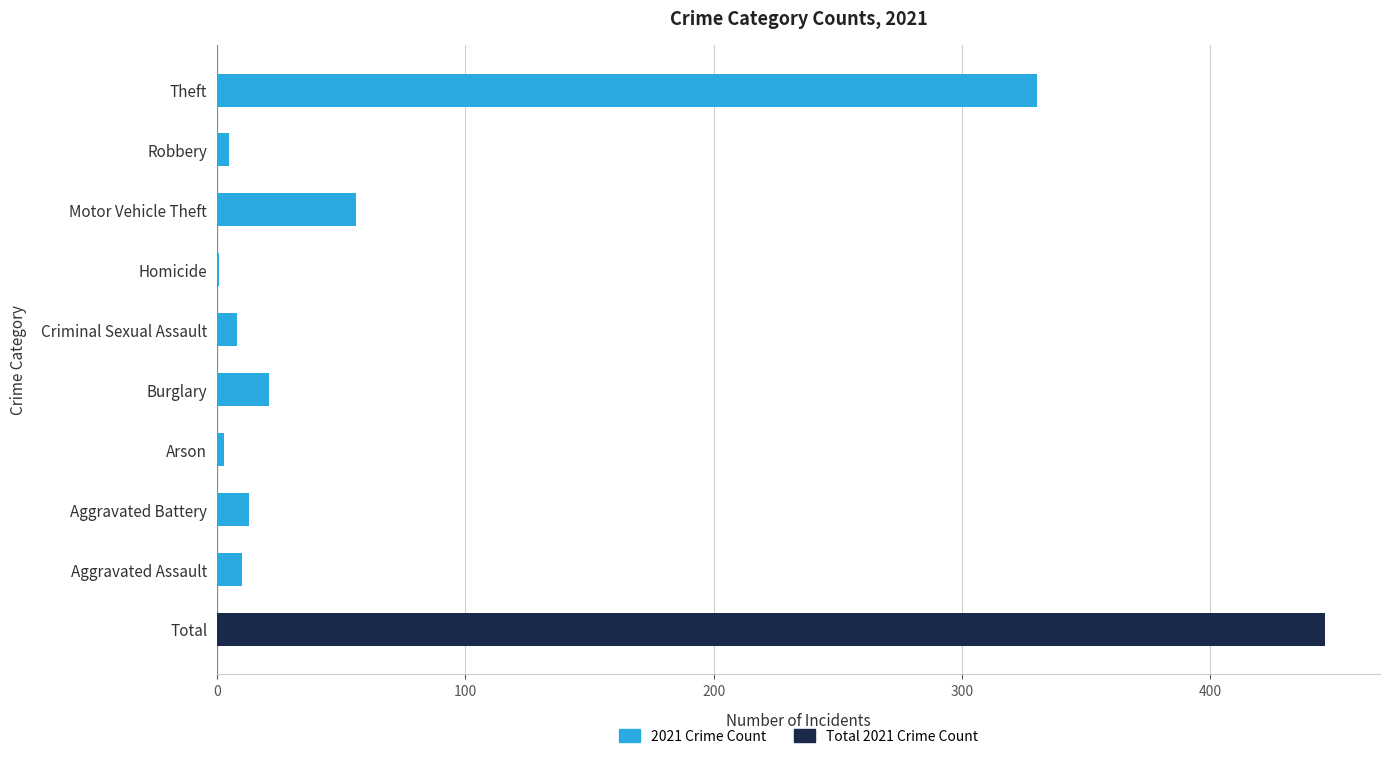

What is the sum of the values at Motor Vehicle Theft and Burglary?

77